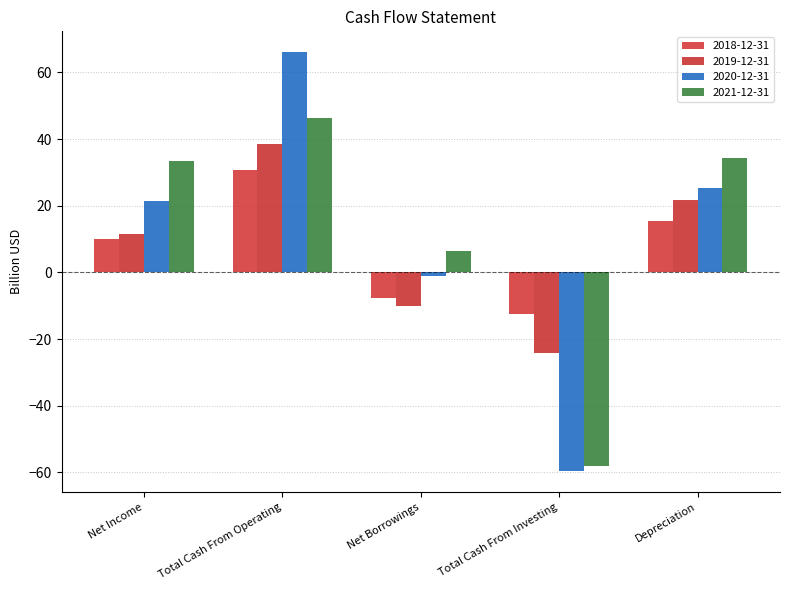

What is the label of the 1st bar from the right?

Depreciation